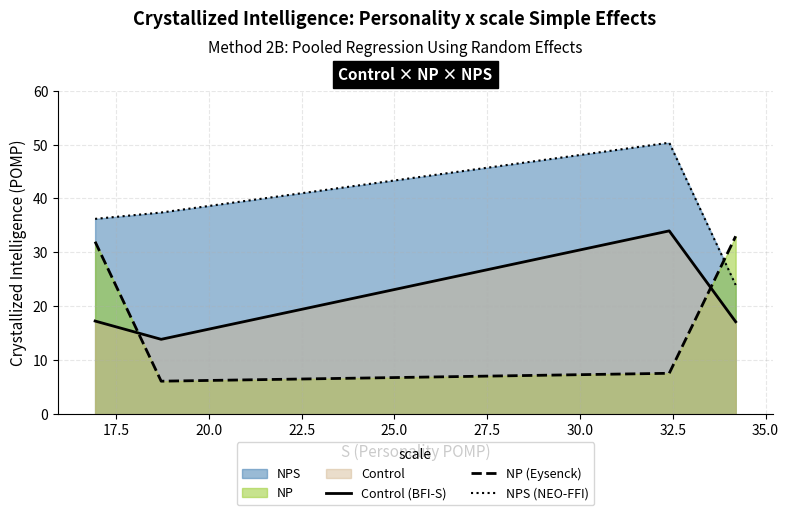

What is the smallest value displayed?

6.1